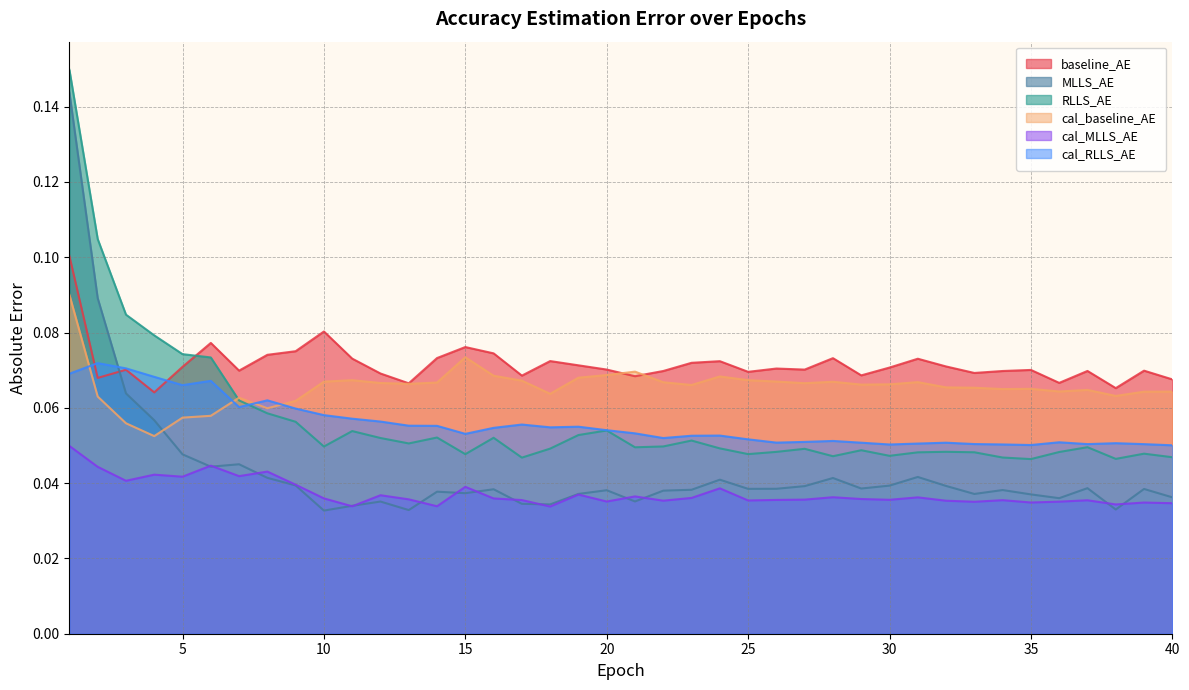

What is the sum of all cal_RLLS_AE values?

2.2